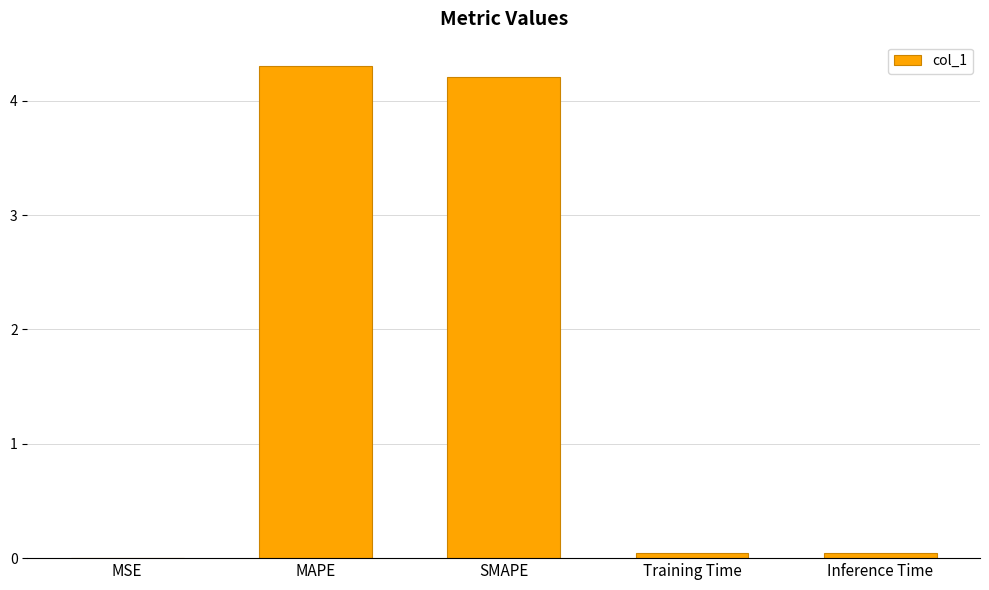

Between MSE and SMAPE, which is larger?

SMAPE